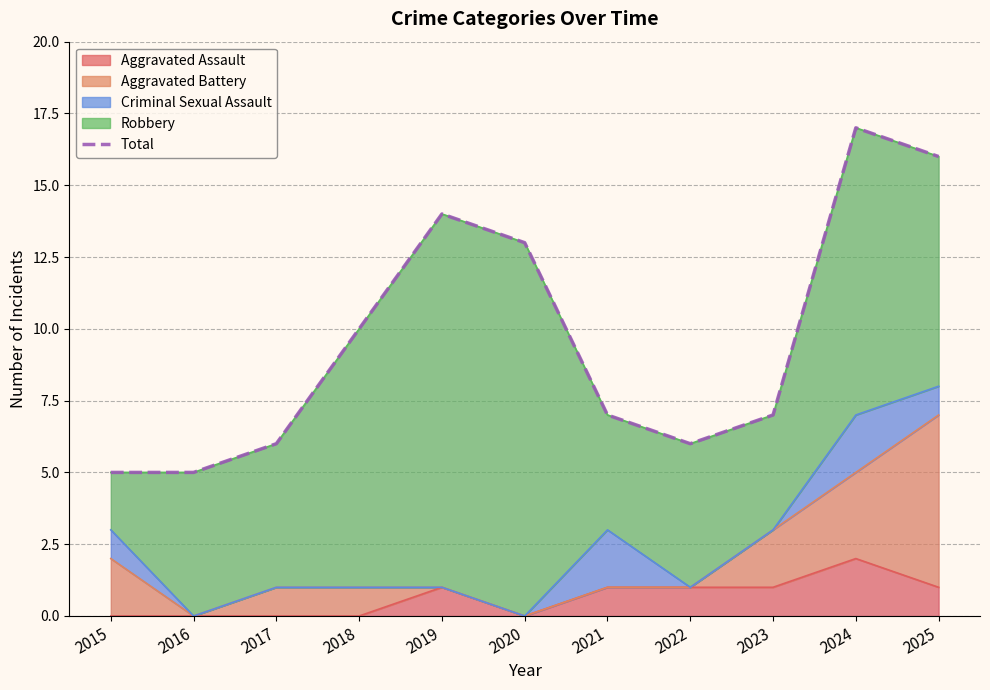

What is the approximate value at 2024?

17